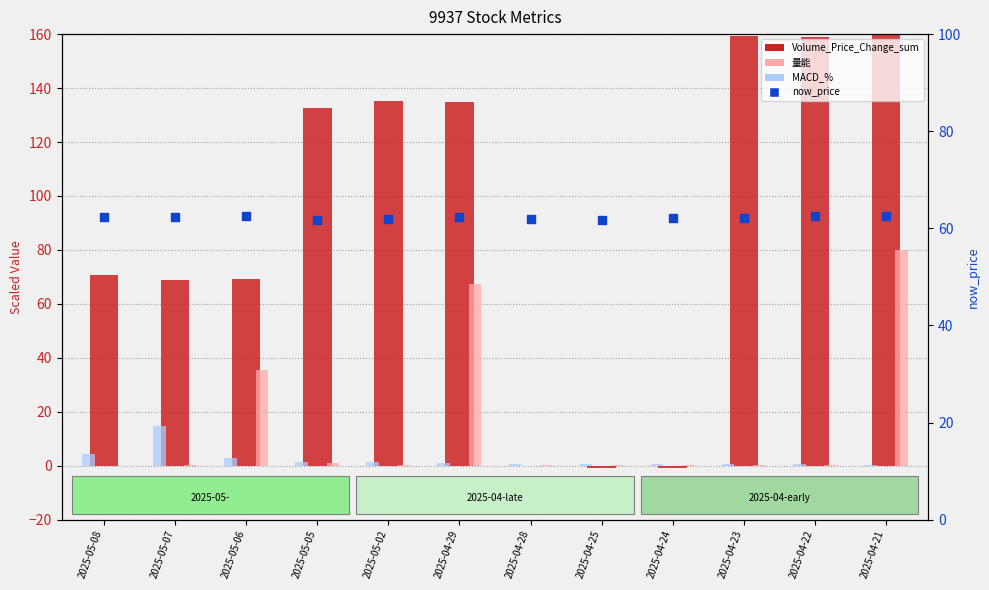

Which series has the widest spread of Y values?

Volume_Price_Change_sum